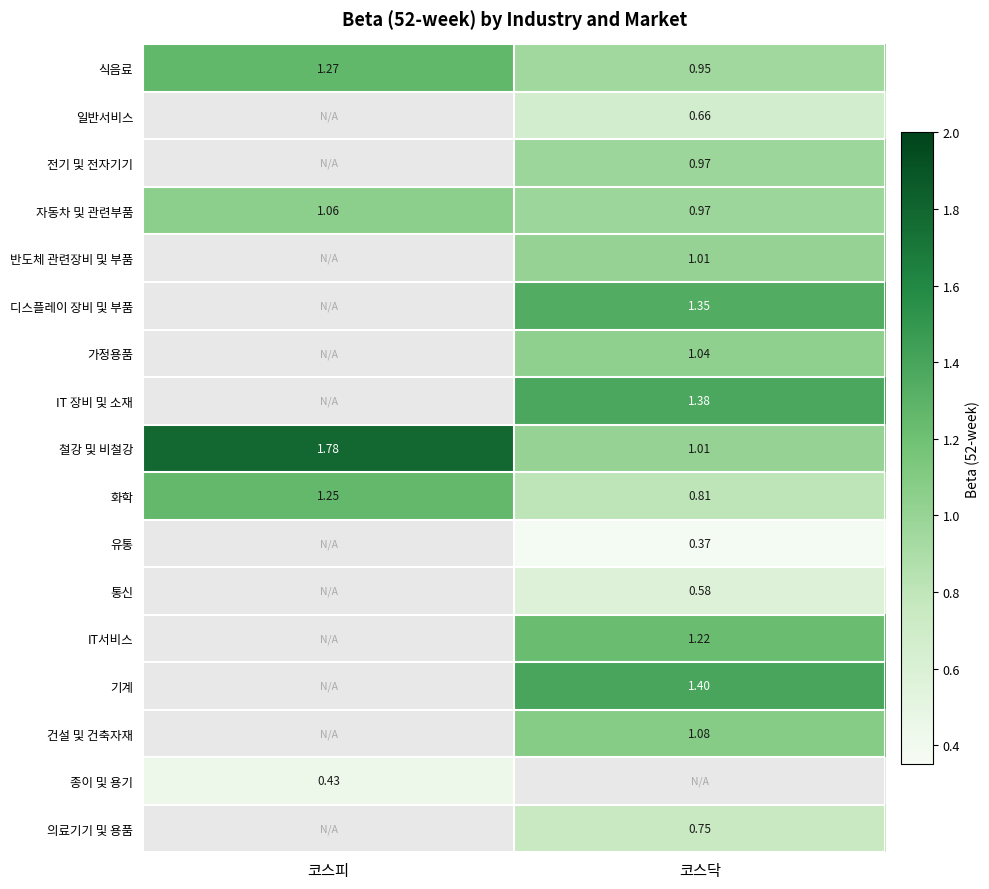

Is it true that IT서비스 equals 2.0 at 코스닥?

False